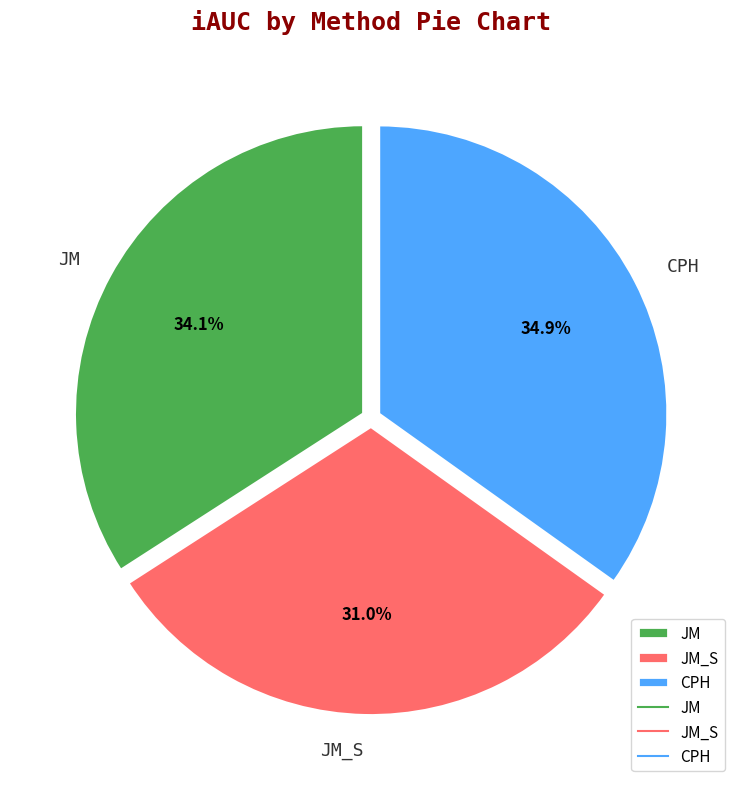

How many slices are in this pie chart?

3